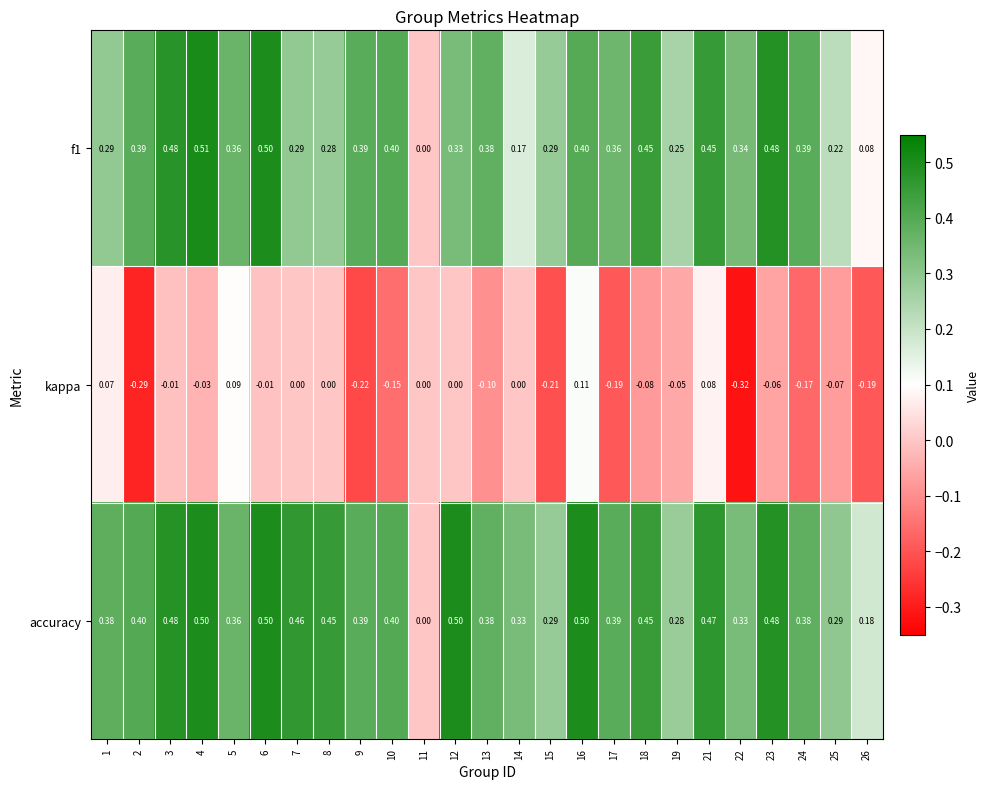

Is the value of f1 at 12 greater than the value of kappa at 17?

Yes